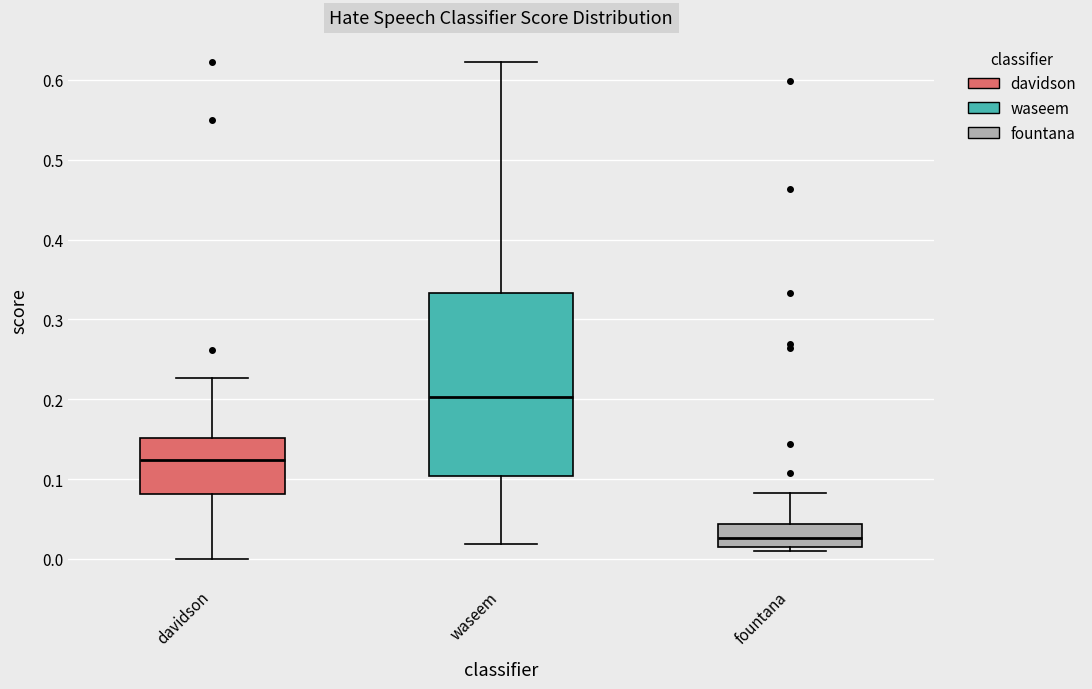

Which box is the tallest, from its lower edge to its upper edge?

waseem